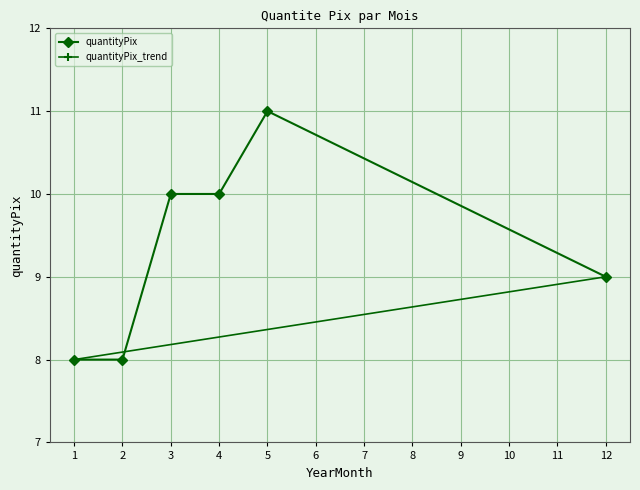

How many lines are shown in the chart?

1